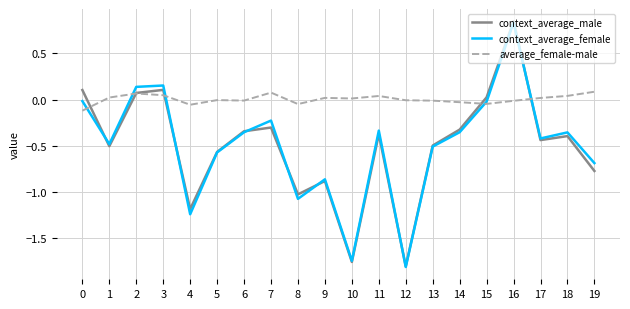

Is it true that context_average_male equals 0.1 at 0?

True